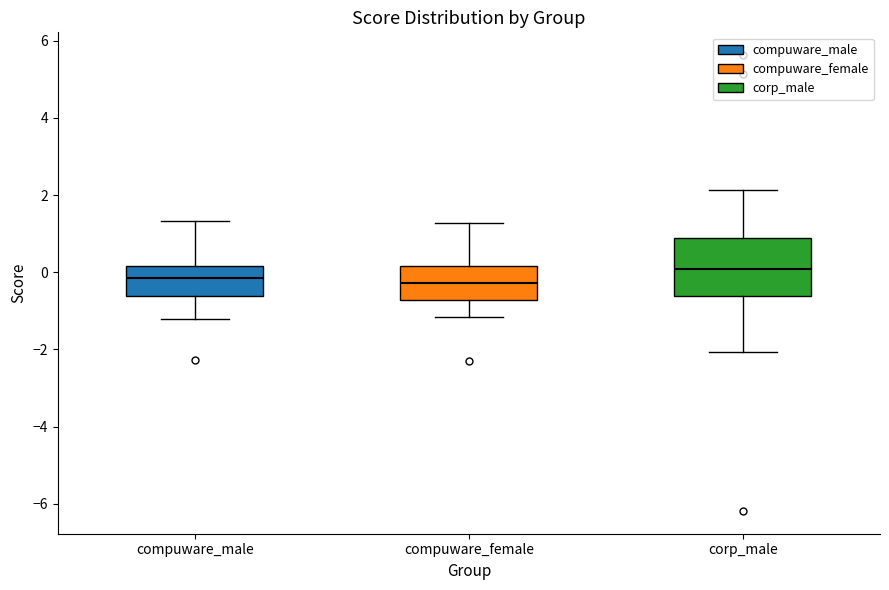

Which box's median line is the highest?

corp_male